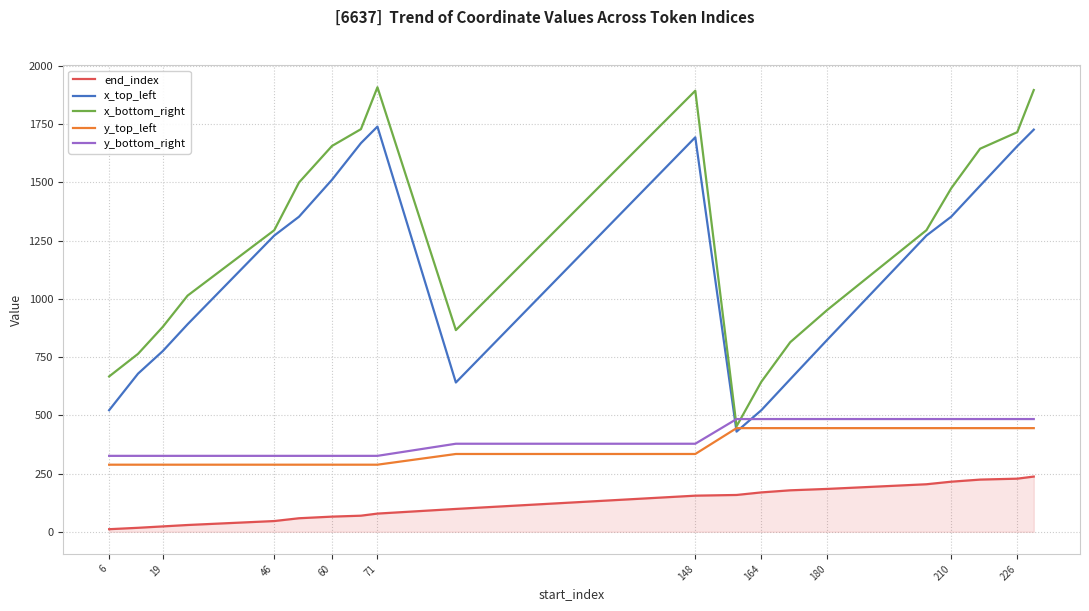

What is the minimum value for x_top_left?

430